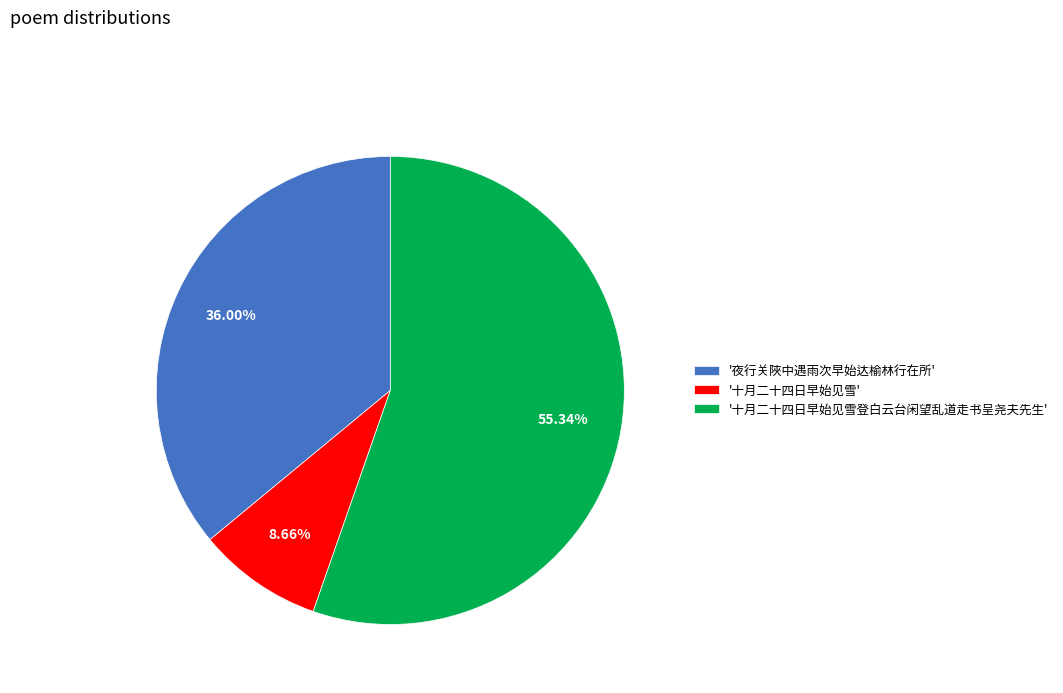

Which category has the smallest portion of the pie?

'十月二十四日早始见雪'